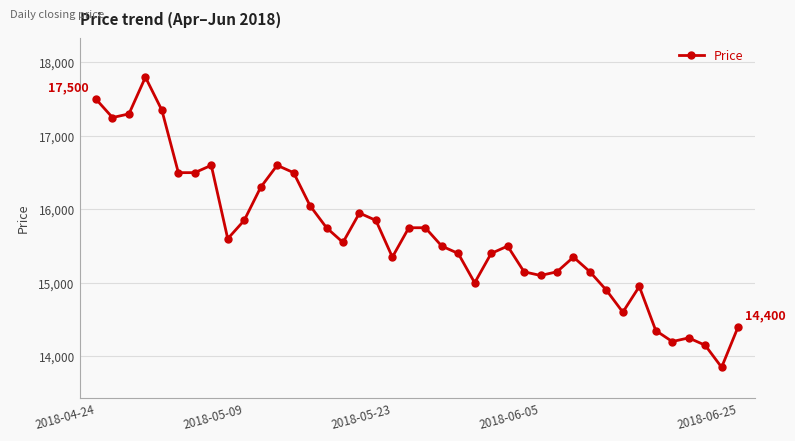

What is the smallest value displayed?

13850